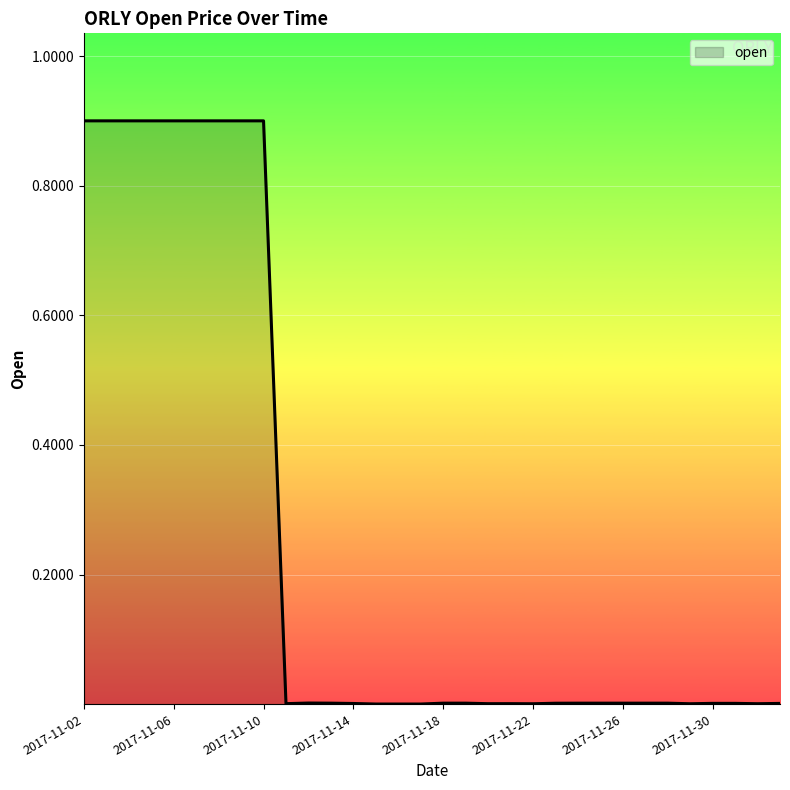

What is the difference between the maximum and minimum values?

0.9